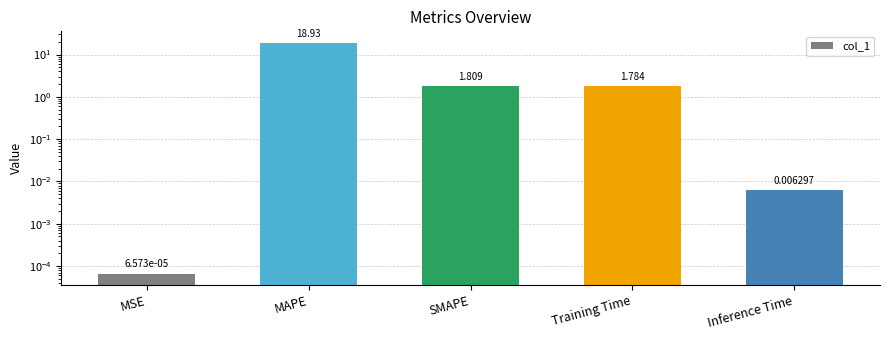

What value does the data have at MAPE?

18.9